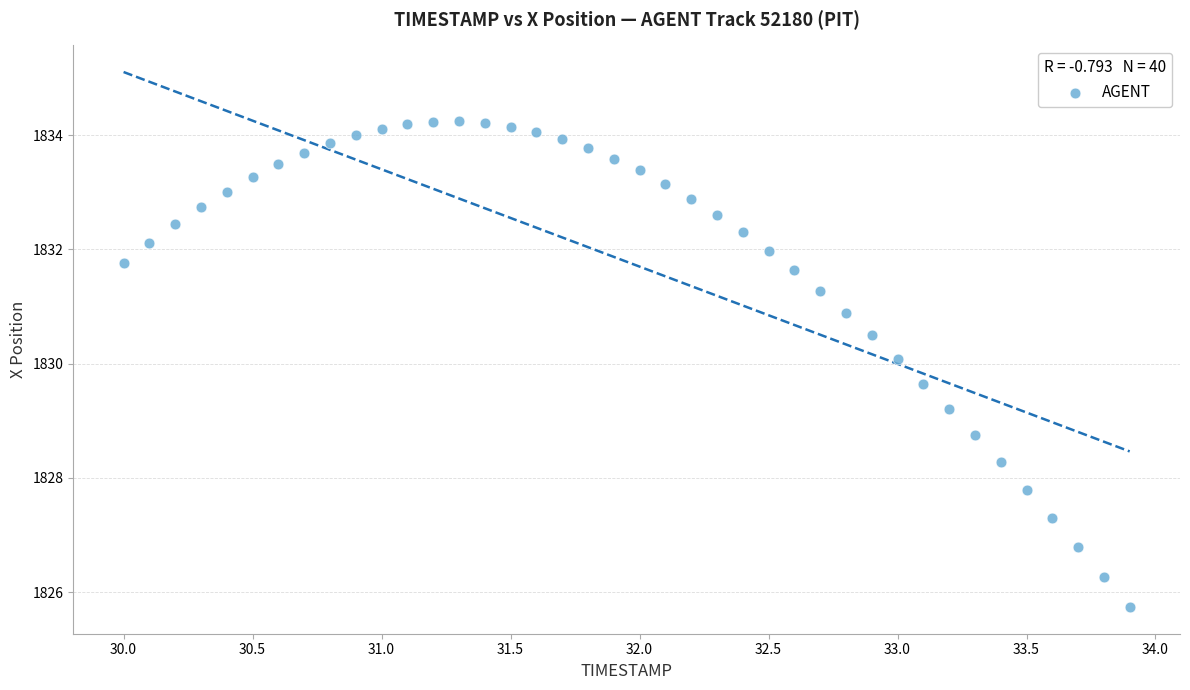

What is the range of Y values (max minus min)?

8.5